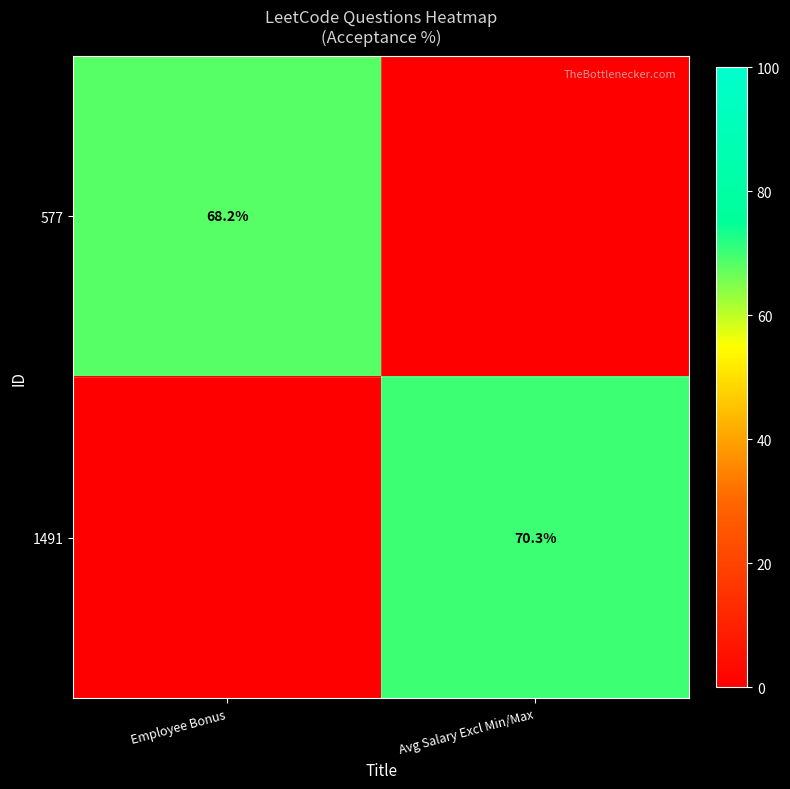

Is the value of 577 at Employee Bonus greater than the value of 1491 at Avg Salary Excl Min/Max?

No